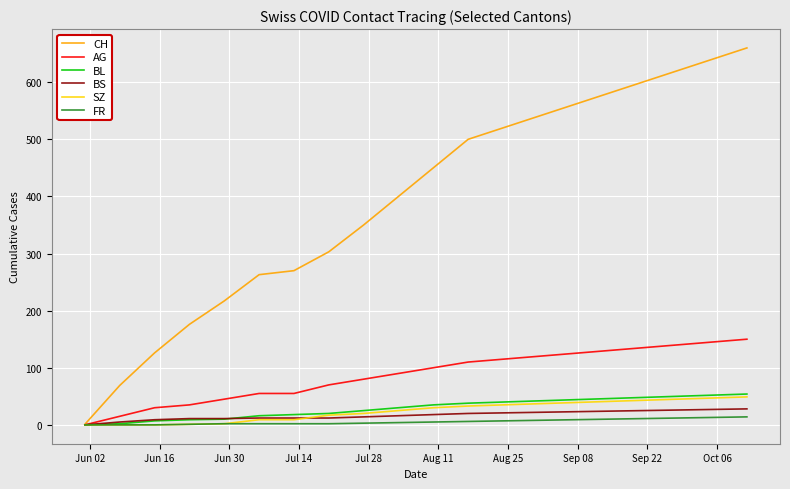

Which series has the largest total across all categories?

CH